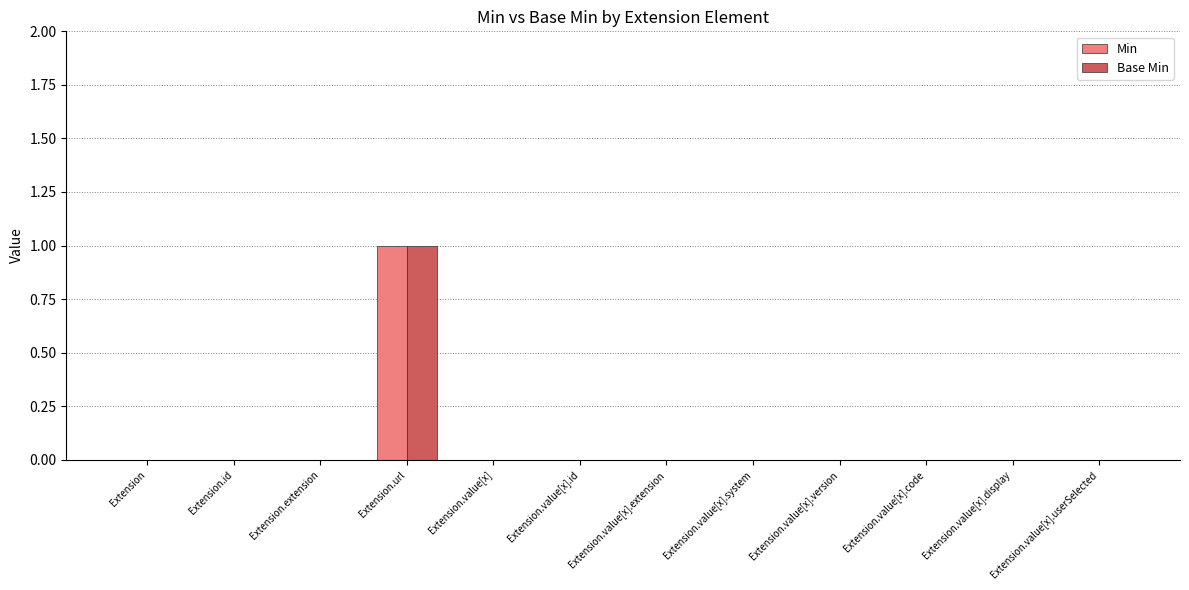

What is the maximum value shown in the chart?

1